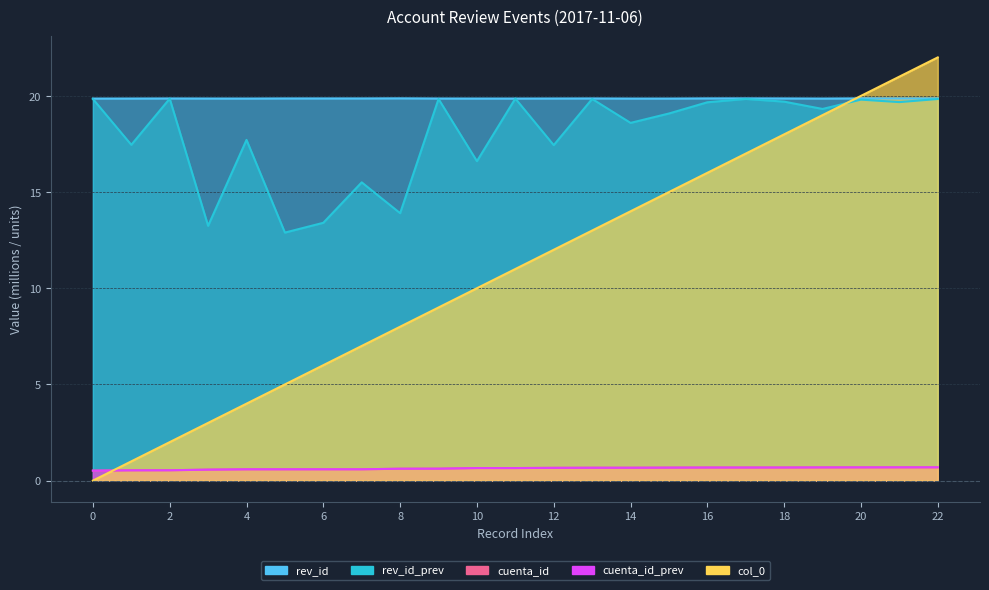

What is the sum of all cuenta_id values?

14.5